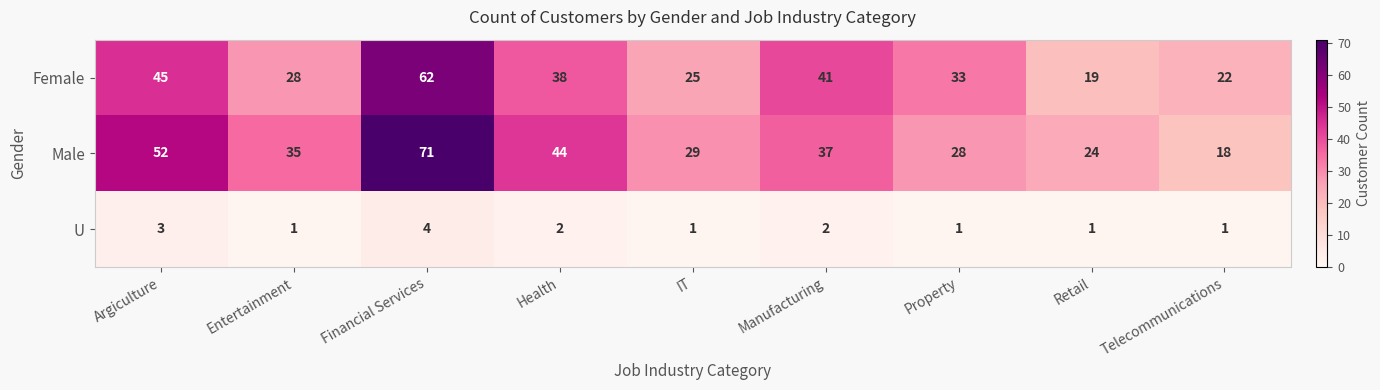

Read the Male value at Retail, to the nearest 5.

25